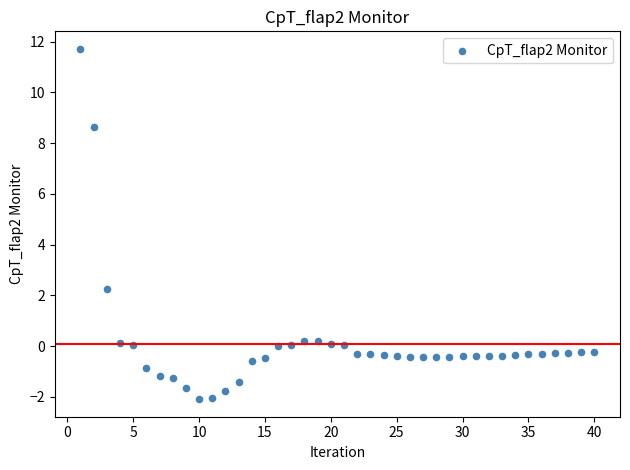

What Y value in the scatter plot is closest to 4?

2.3